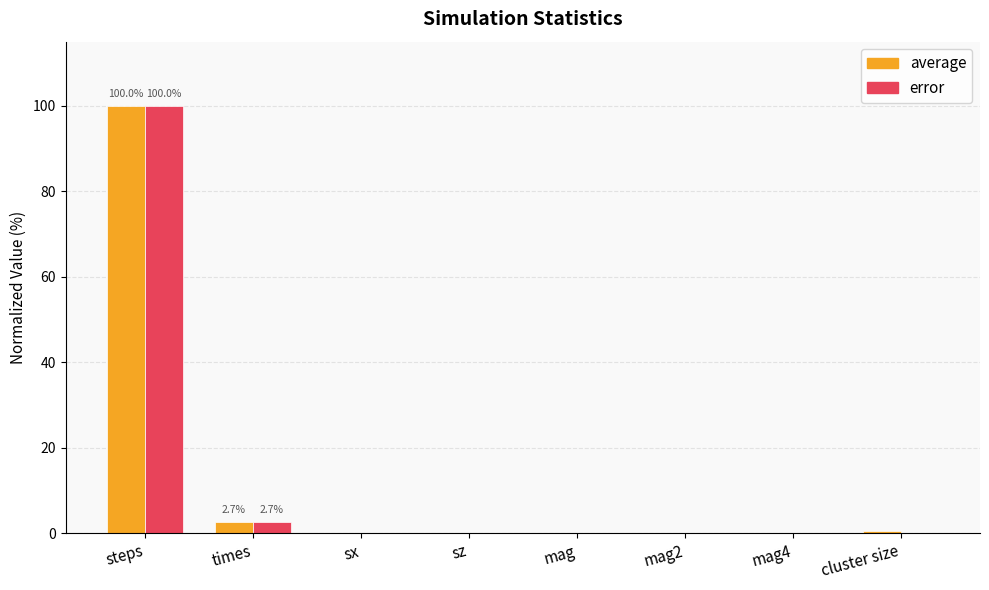

At which category is the sum across all series the highest?

steps